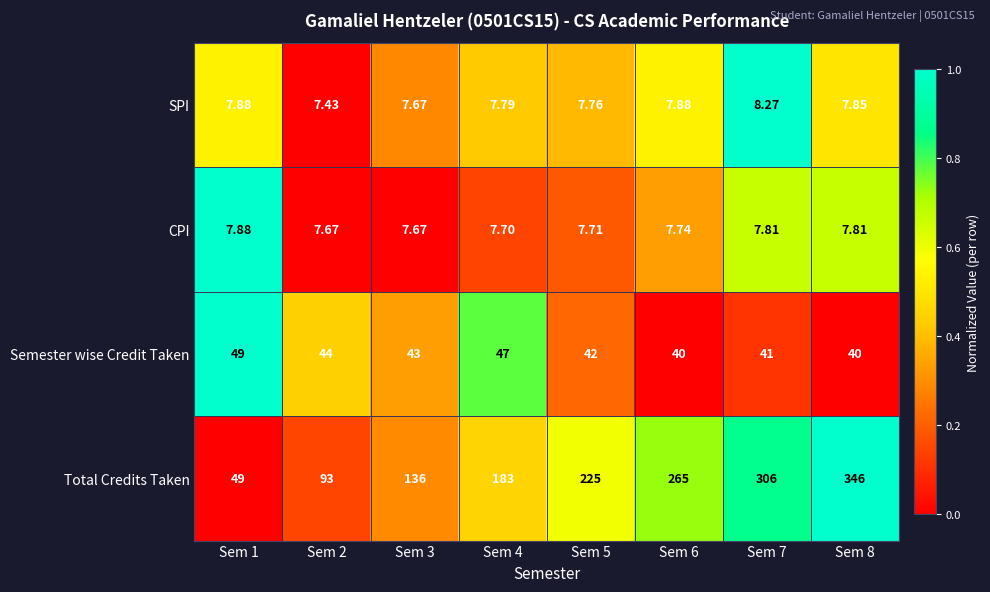

Which series has the largest total across all categories?

Total Credits Taken